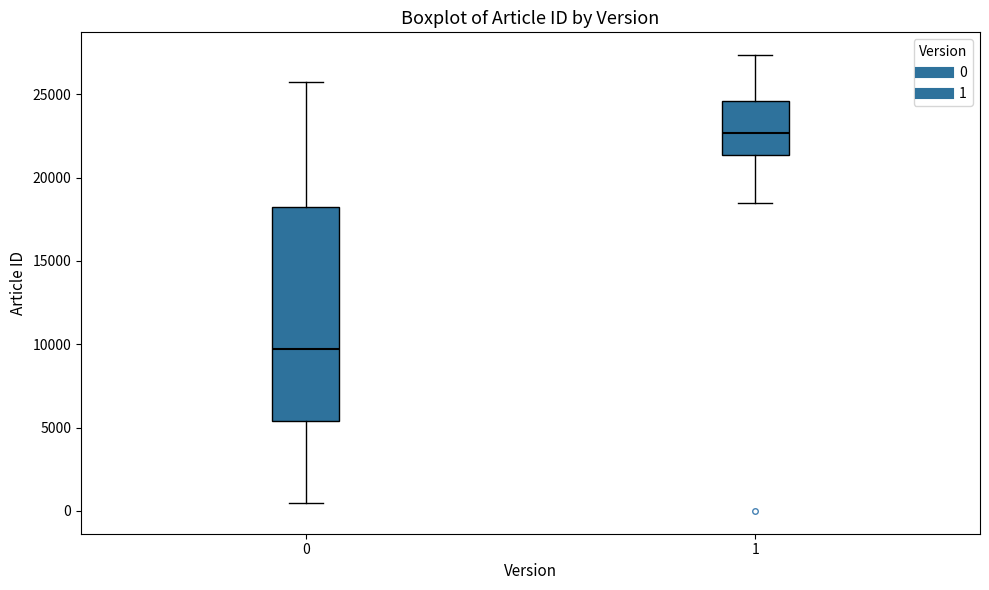

Where is the lower edge of the box at x = 1 on the y-axis? The values are not printed on the chart, so give them approximately, as read against the axis.

21500